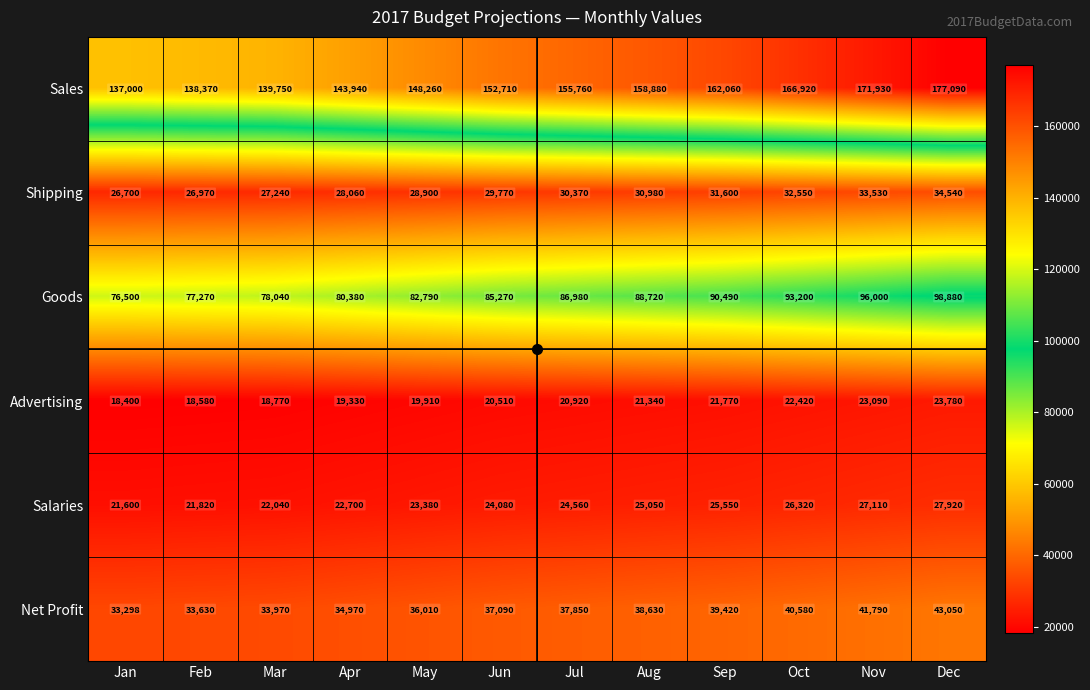

Count the number of data series in this chart.

6